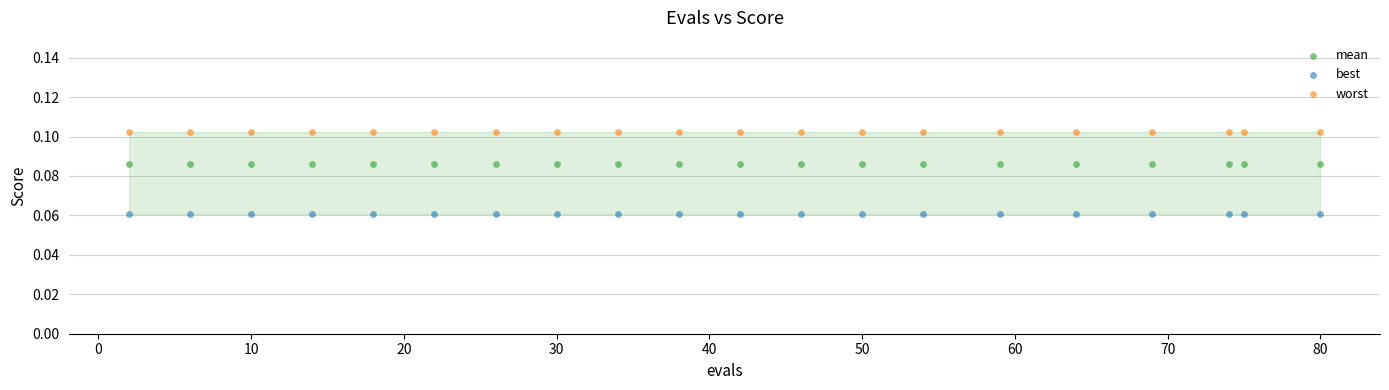

Which series reaches the minimum Y coordinate?

best